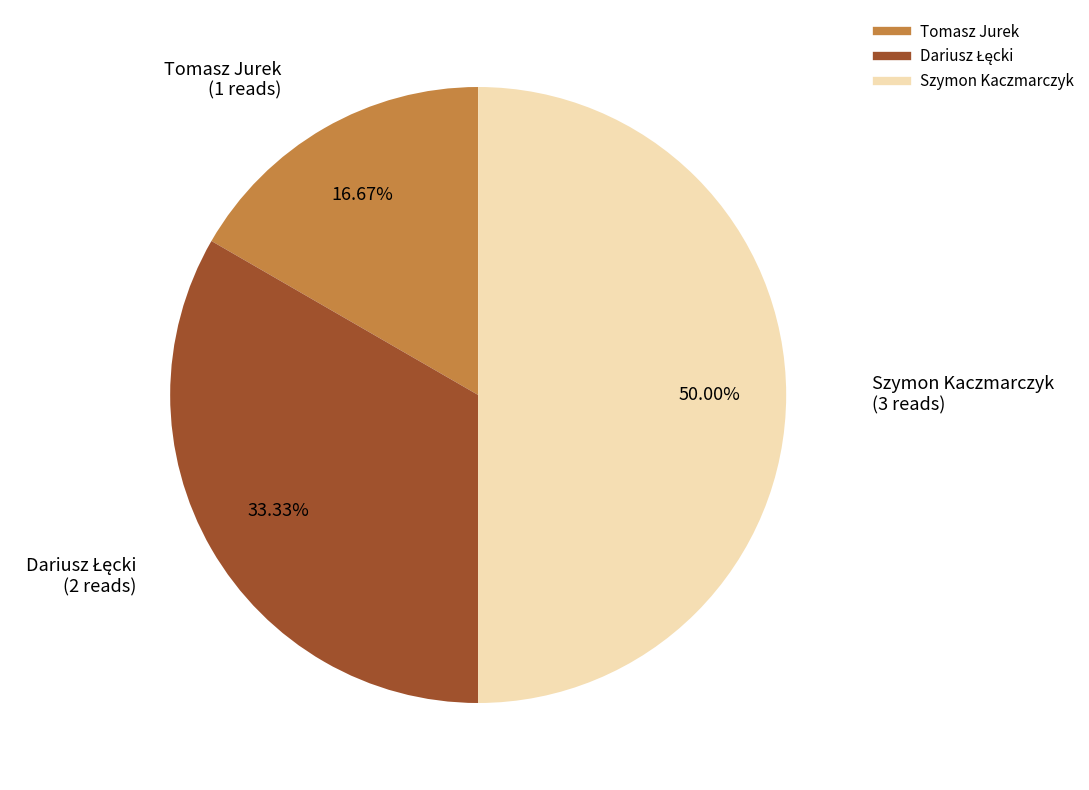

What portion of the pie excludes Tomasz Jurek?

83.3%